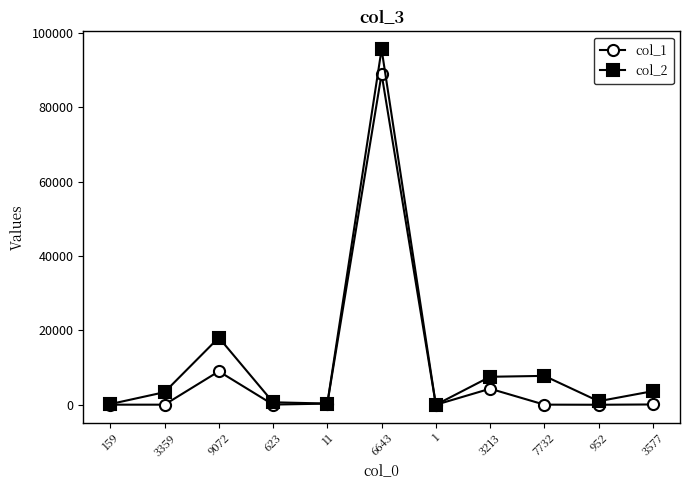

List the series in order of their peak value, lowest first.

col_1, col_2